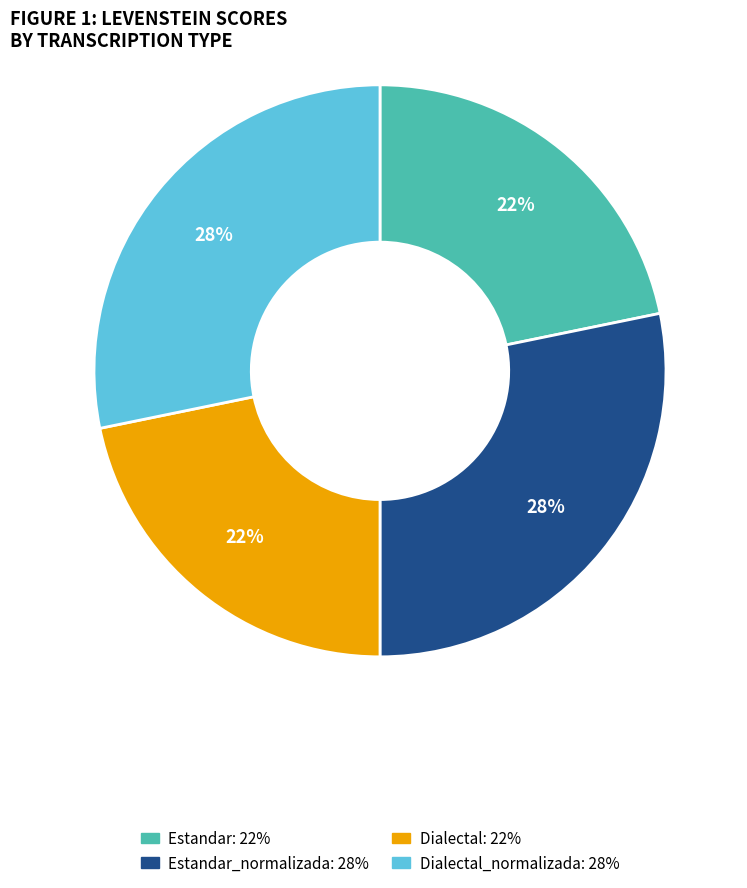

To the nearest percent, what is the difference between the largest and smallest slice percentages?

6%